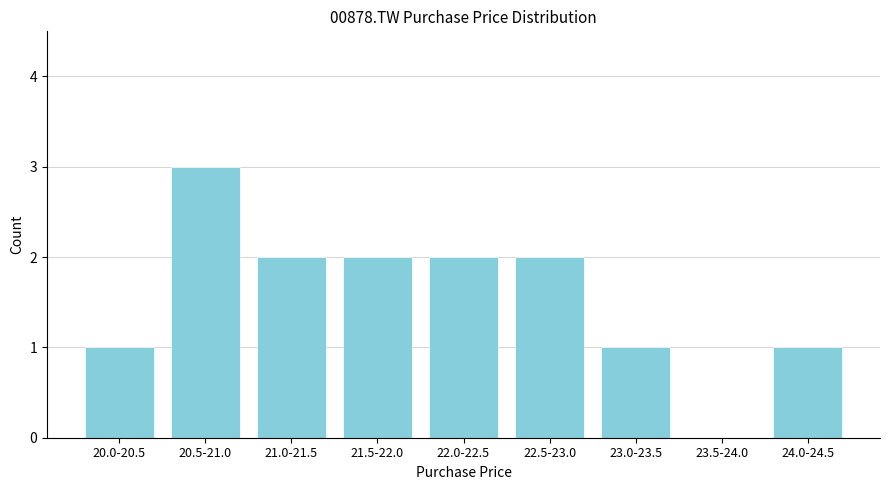

Reading left to right, list all the values displayed in this chart.

20.0-20.5=1	20.5-21.0=3	21.0-21.5=2	21.5-22.0=2	22.0-22.5=2	22.5-23.0=2	23.0-23.5=1	23.5-24.0=0	24.0-24.5=1